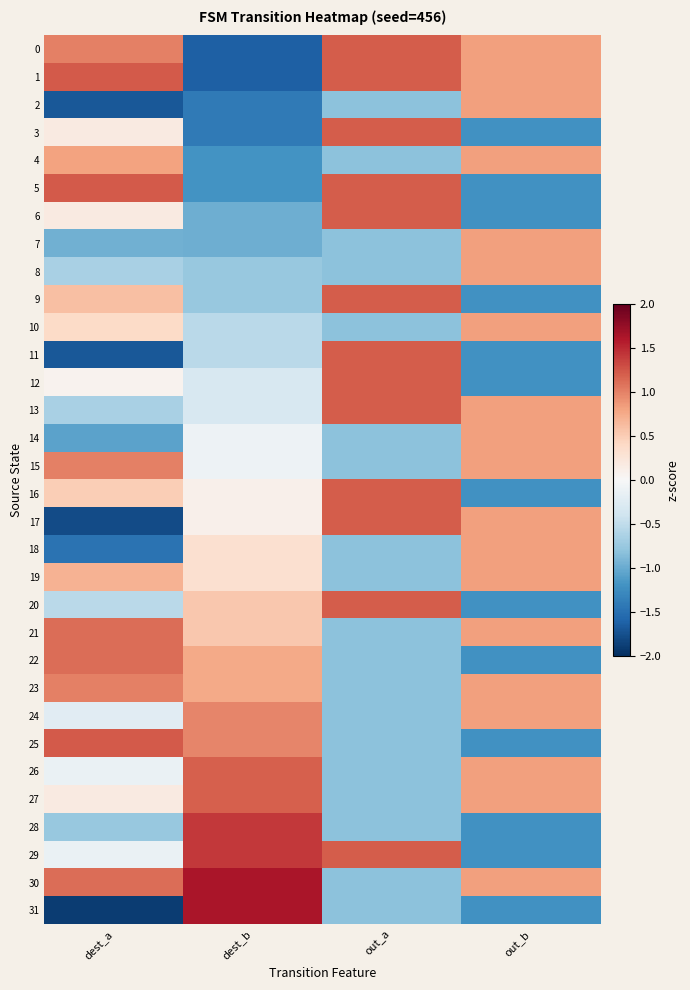

Which series has the widest spread of values?

31